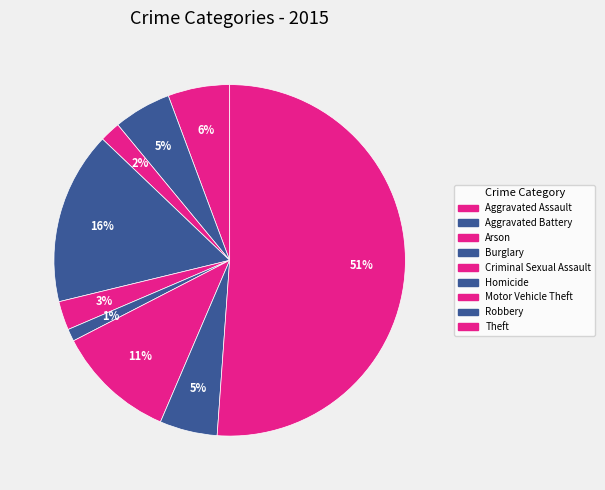

Which has a higher value, Arson or Aggravated Assault?

Aggravated Assault